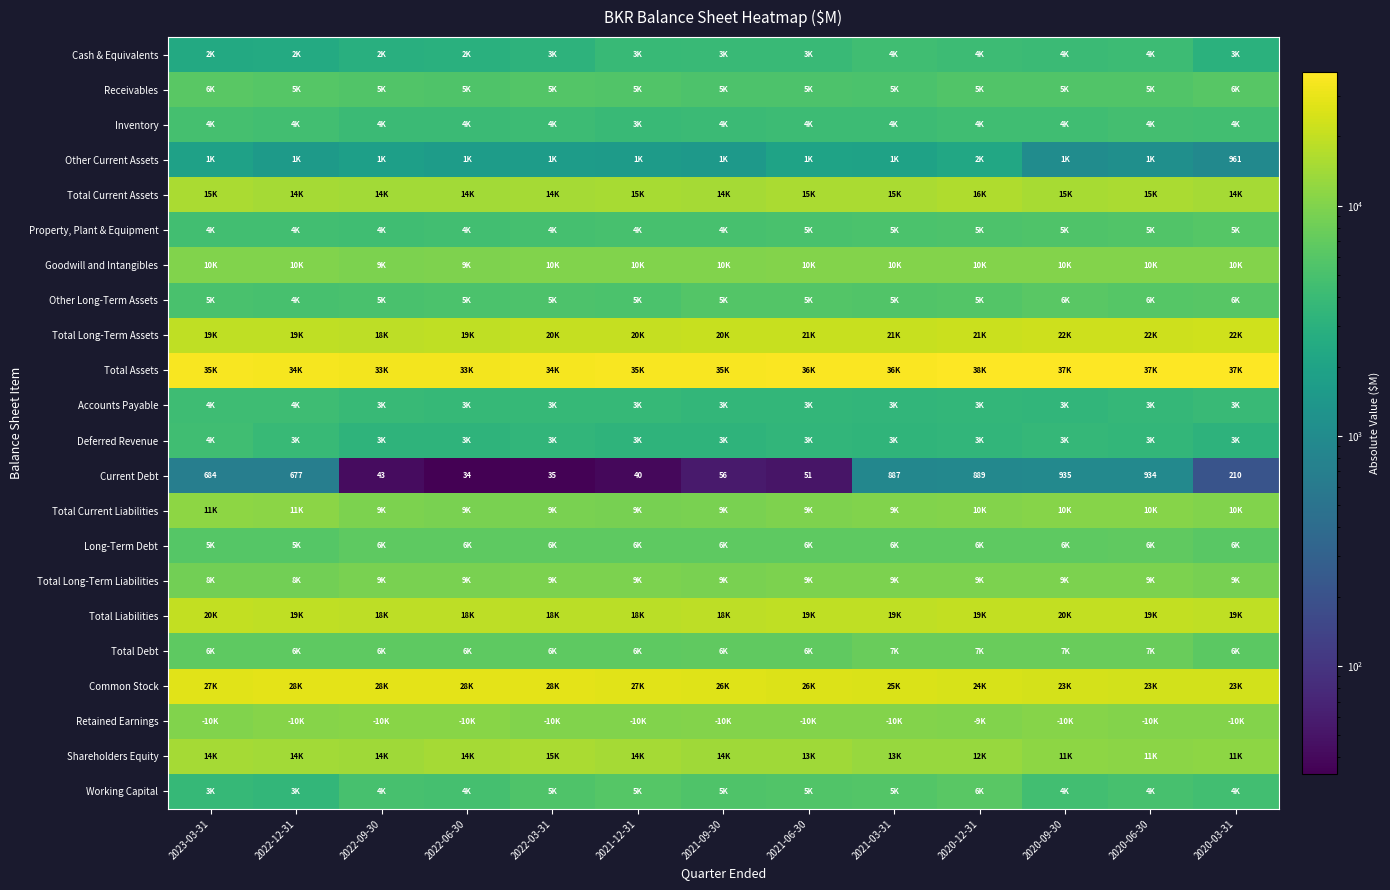

At which category is the sum across all series the highest?

2020-12-31